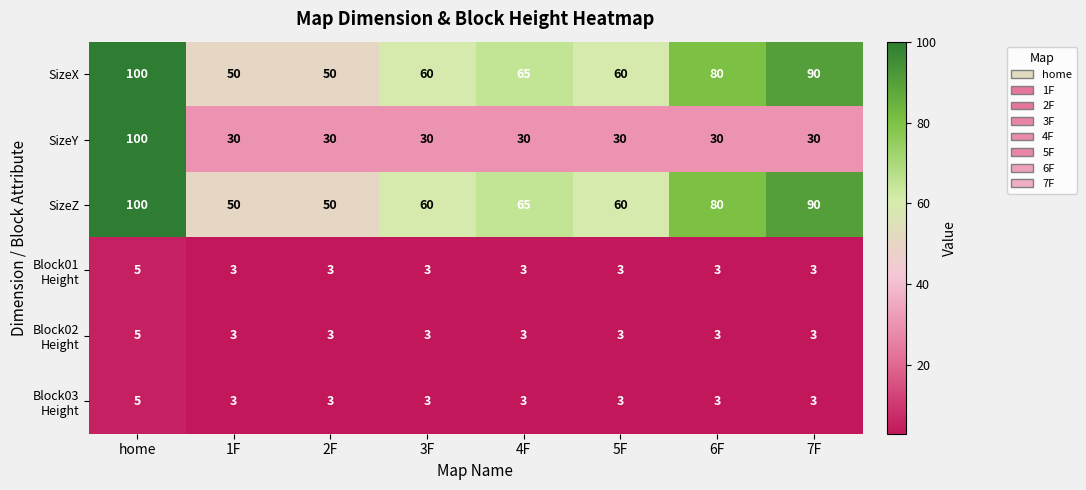

What is the lowest value of the SizeX series?

50